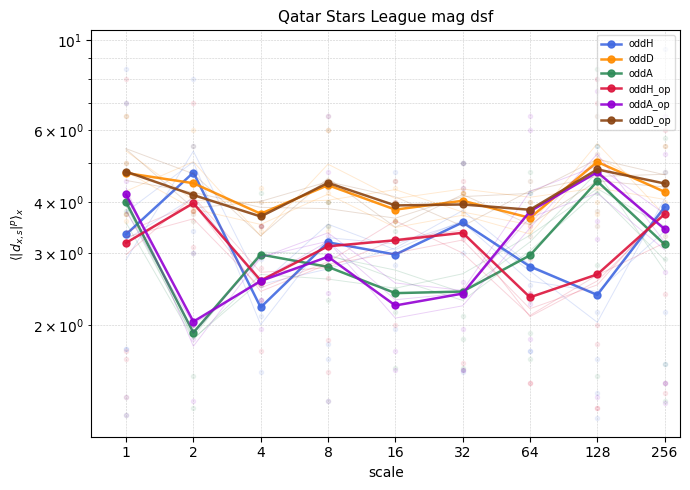

The value of oddH at 2 is 7.1. True or false?

False